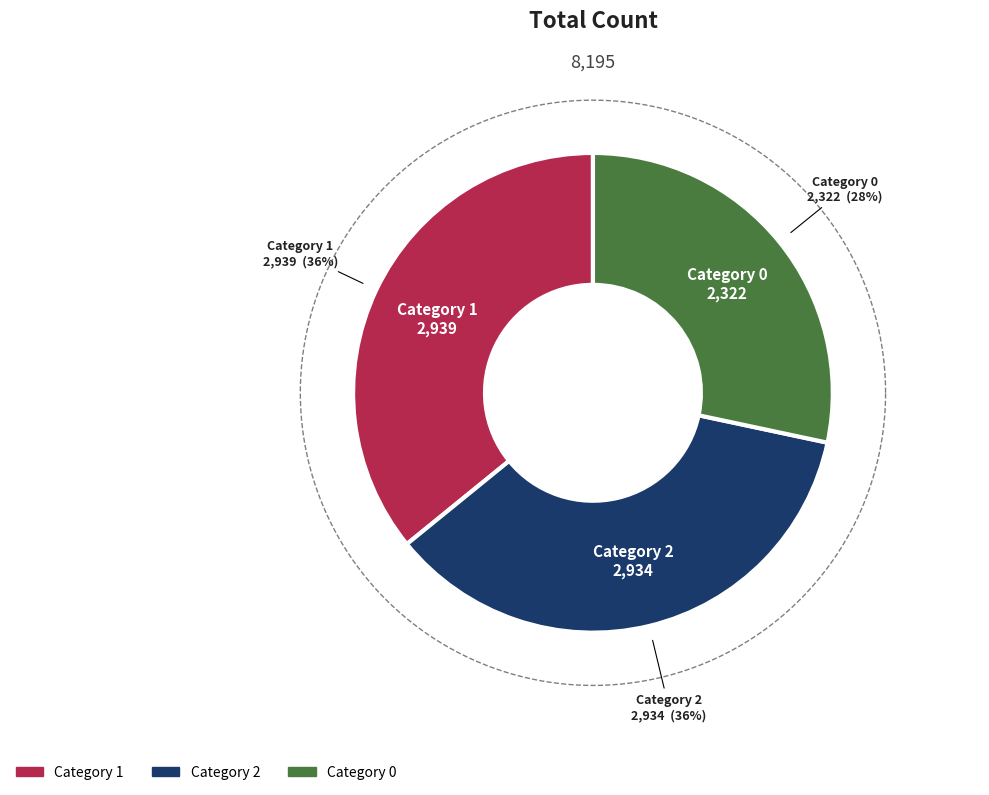

Is there any slice that represents more than half of the pie?

No